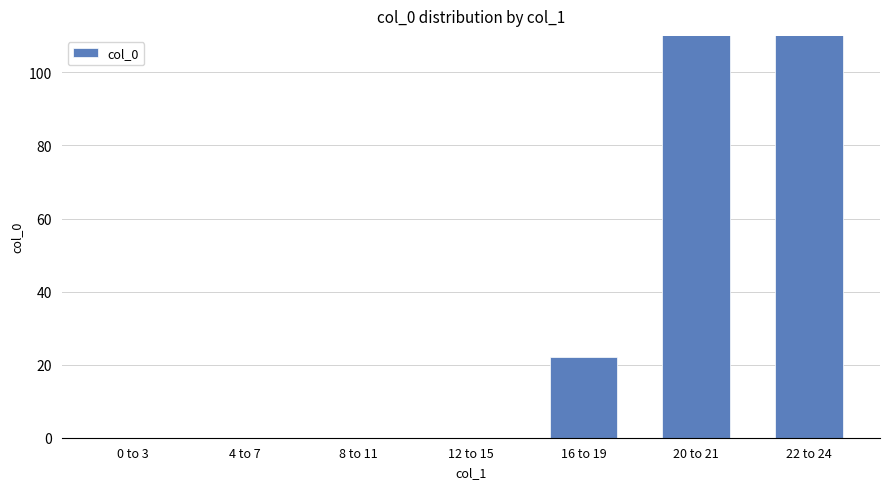

Which category has the highest value across all series?

22 to 24